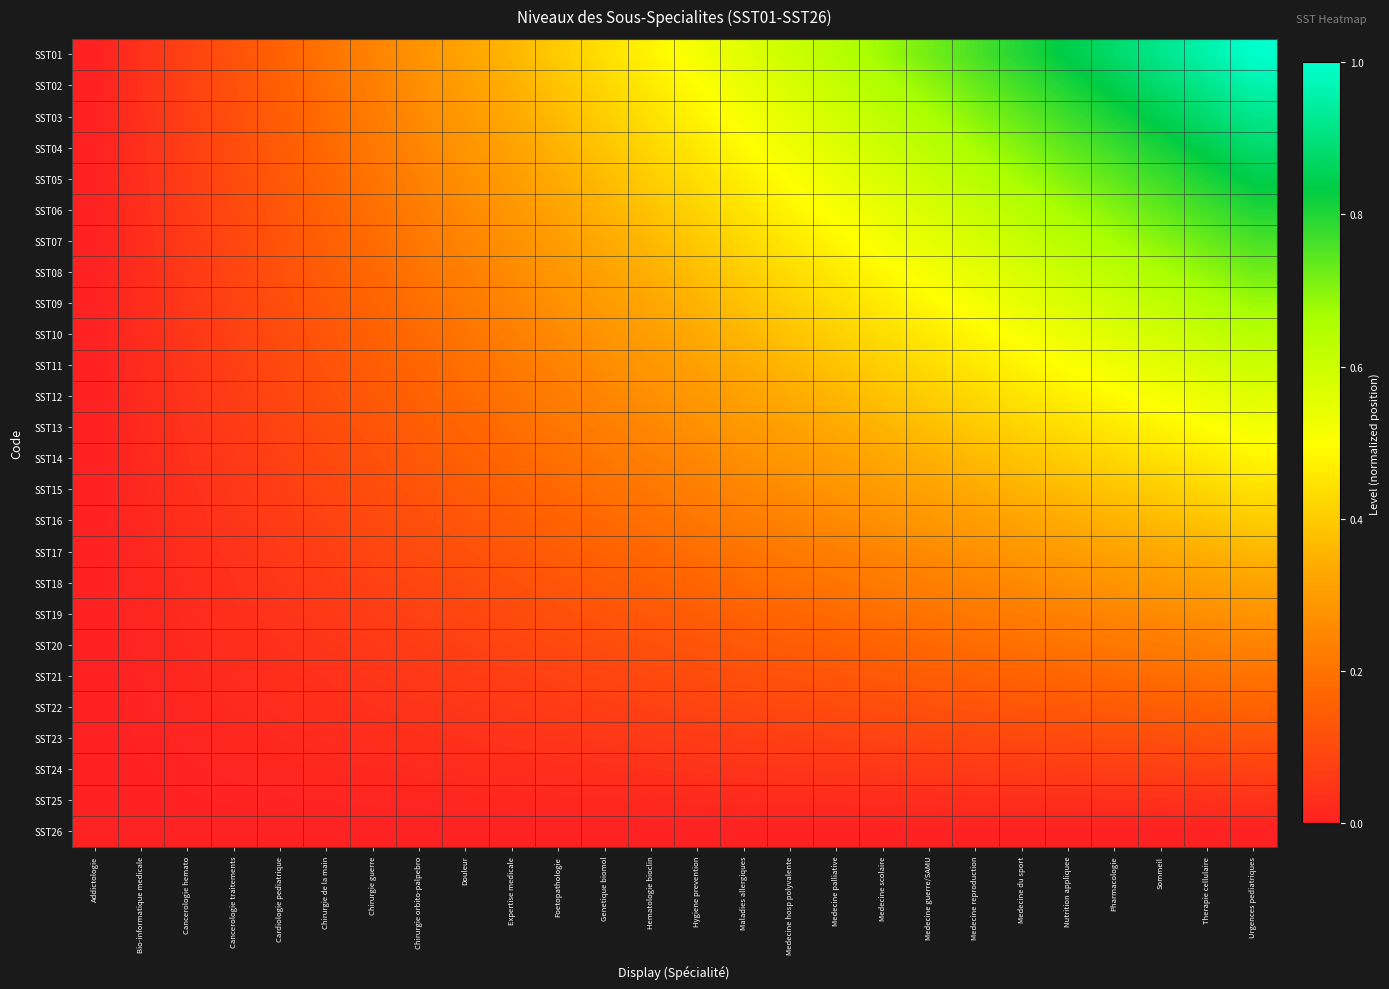

Which category has the highest value across all series?

Urgences pediatriques